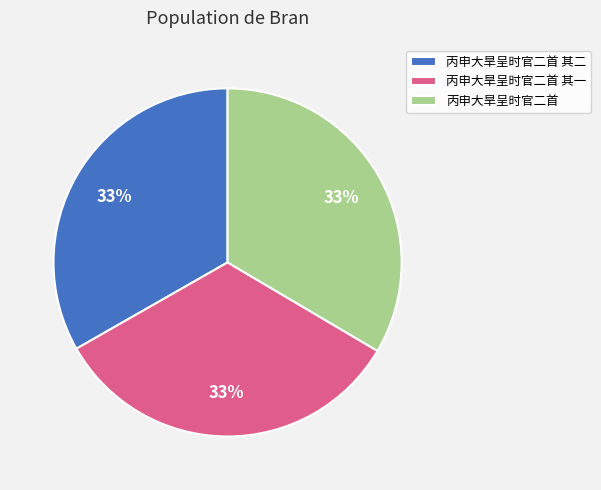

Approximately how many times larger is the value at 丙申大旱呈时官二首 compared to 丙申大旱呈时官二首 其二?

1.0